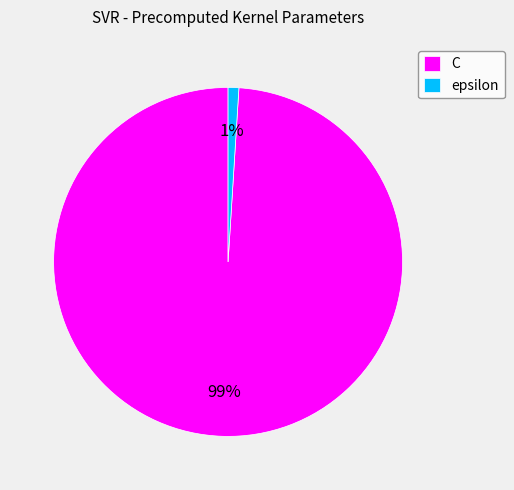

To the nearest percent, what is the difference between the epsilon and C slice percentages?

98%